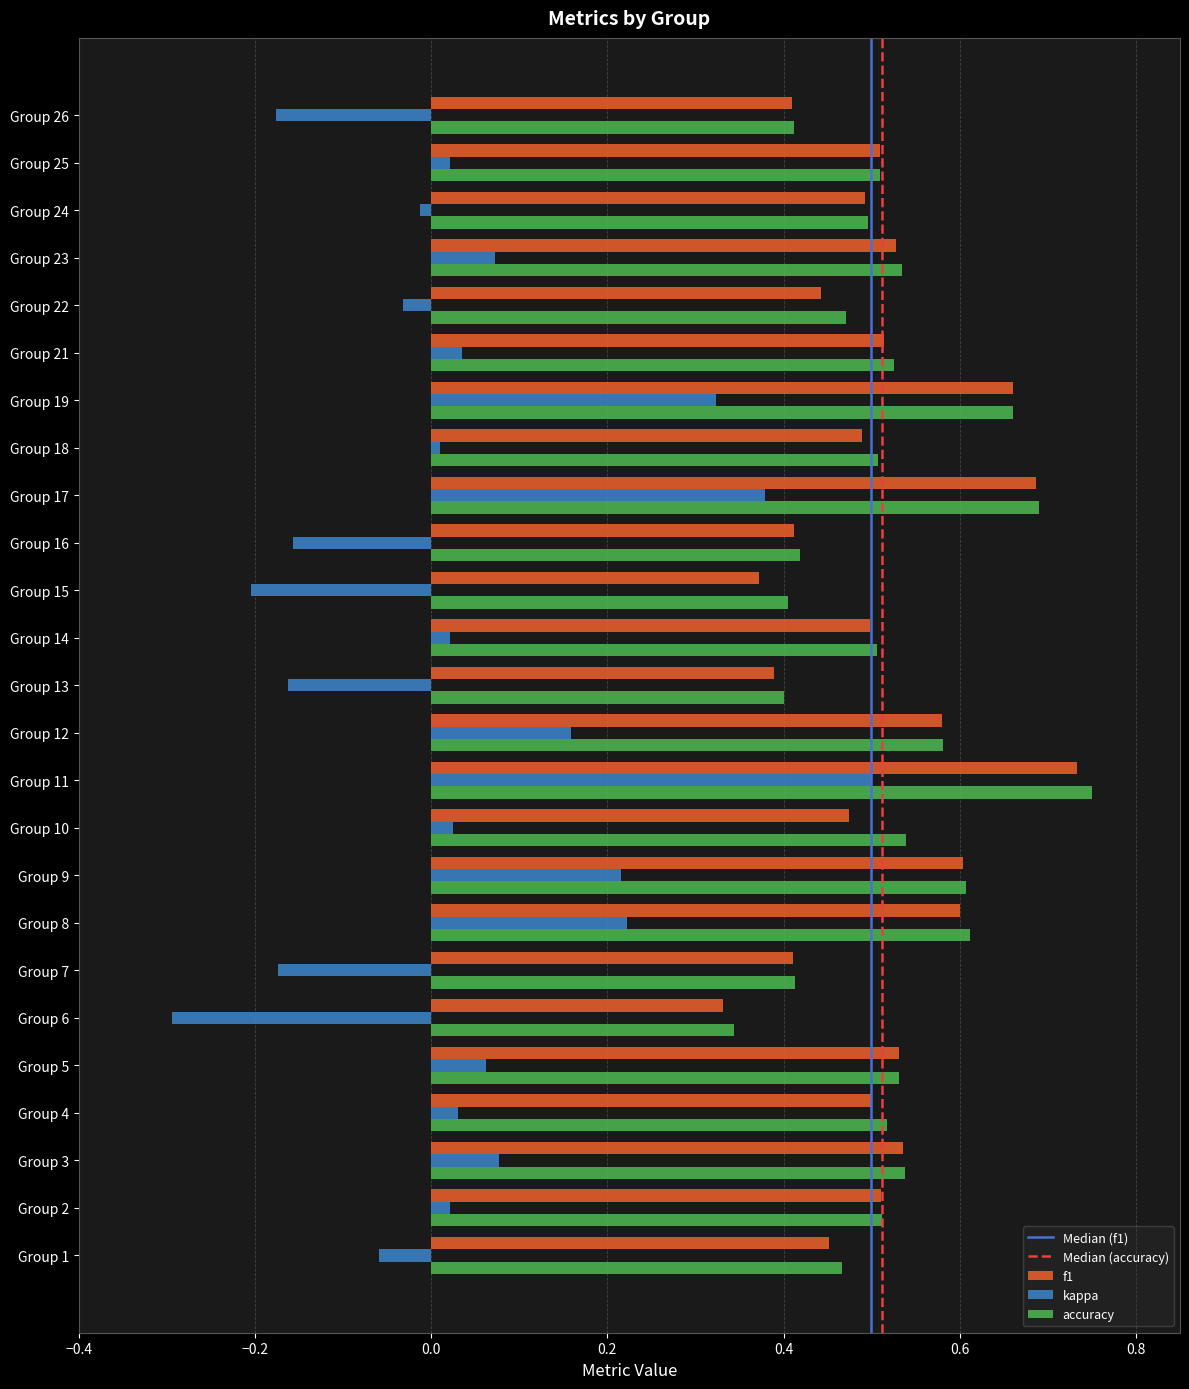

Is the value of accuracy at Group 14 greater than the value of kappa at Group 19?

Yes